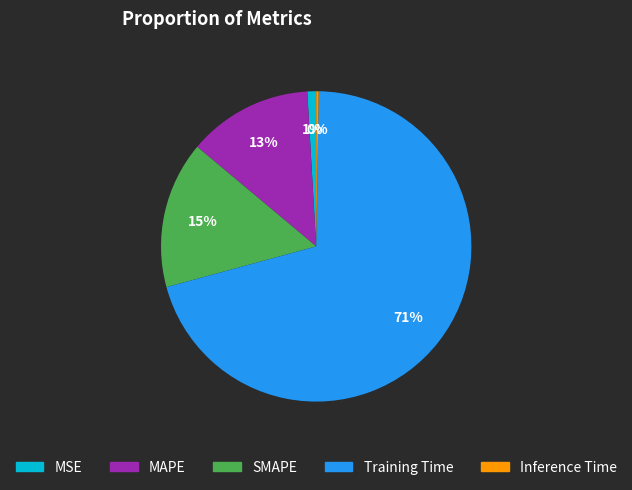

What percentage is the Training Time slice, to the nearest percent?

71%